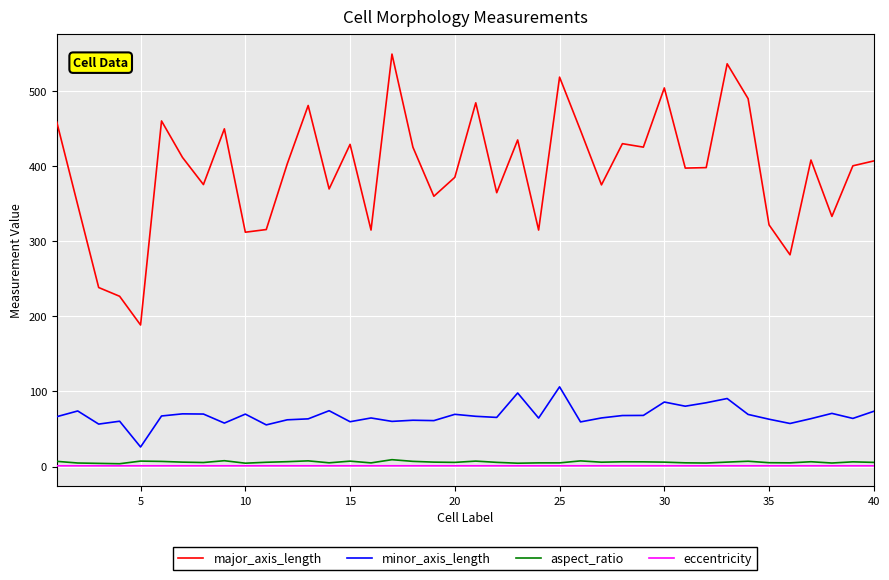

Is this an area chart (filled region under the line)?

No